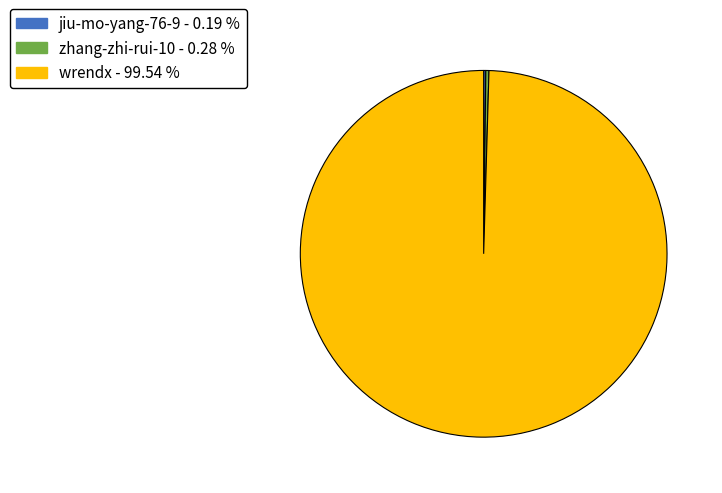

Which category has the biggest portion of the pie?

wrendx